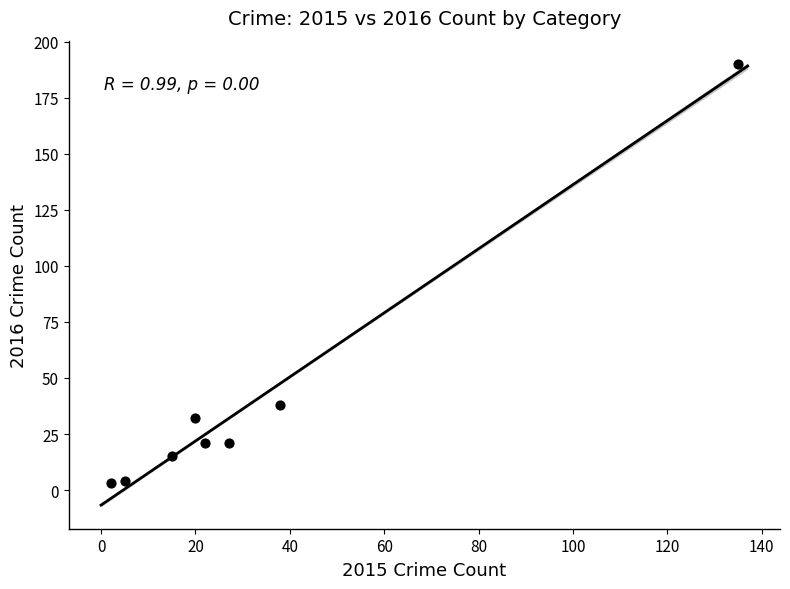

What Y value in the scatter plot is closest to 96?

38